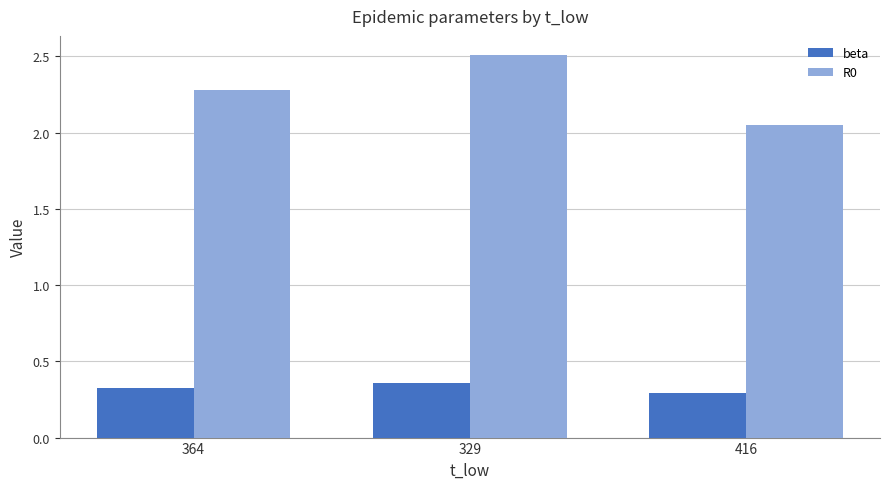

At which label does R0 reach its peak?

329